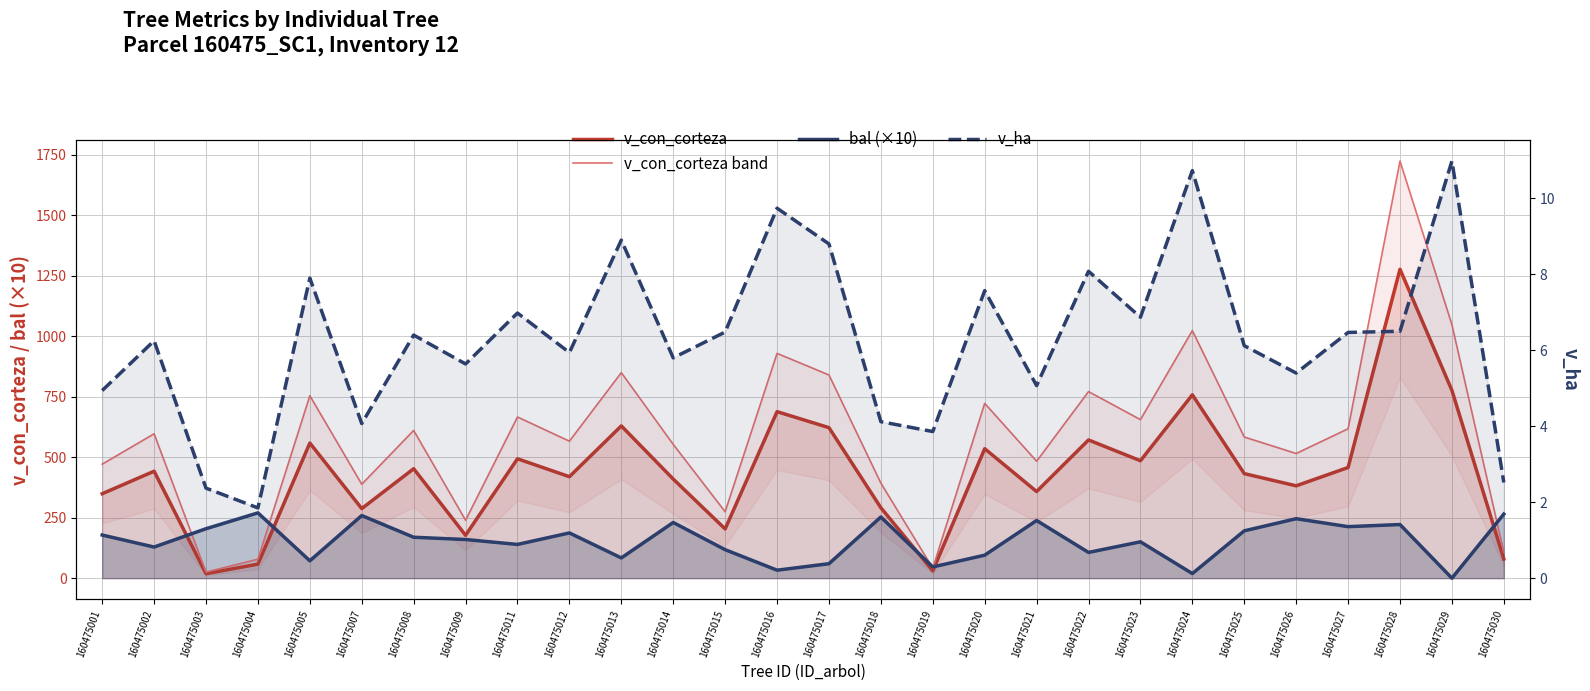

The v_con_corteza band series shows 566.4 at 160475012. True or false?

True